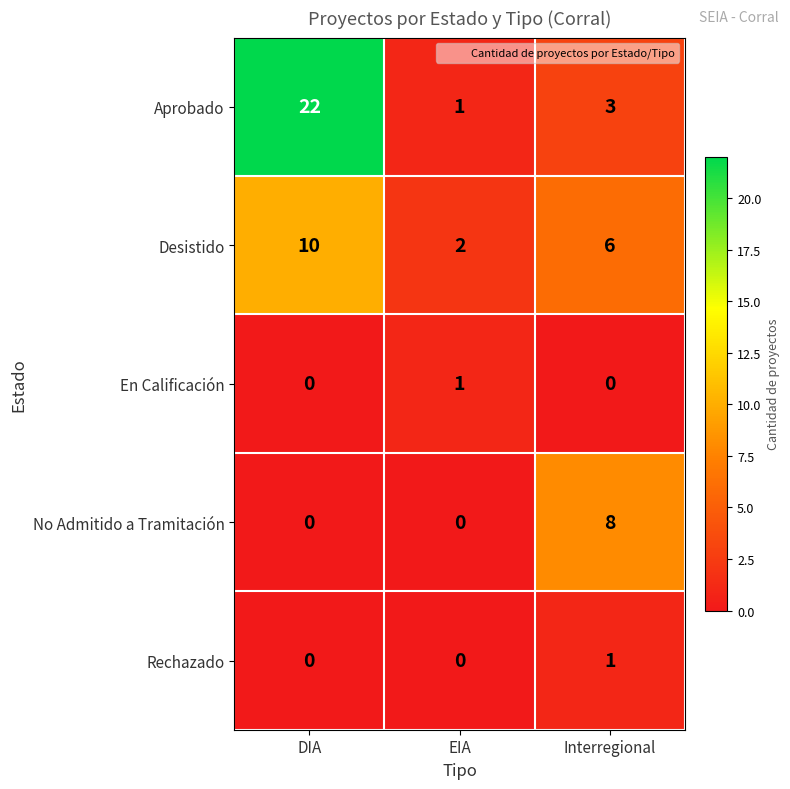

Reading right to left, transcribe all the data shown in this chart.

Aprobado: 3	1	22
Desistido: 6	2	10
En Calificación: 0	1	0
No Admitido a Tramitación: 8	0	0
Rechazado: 1	0	0